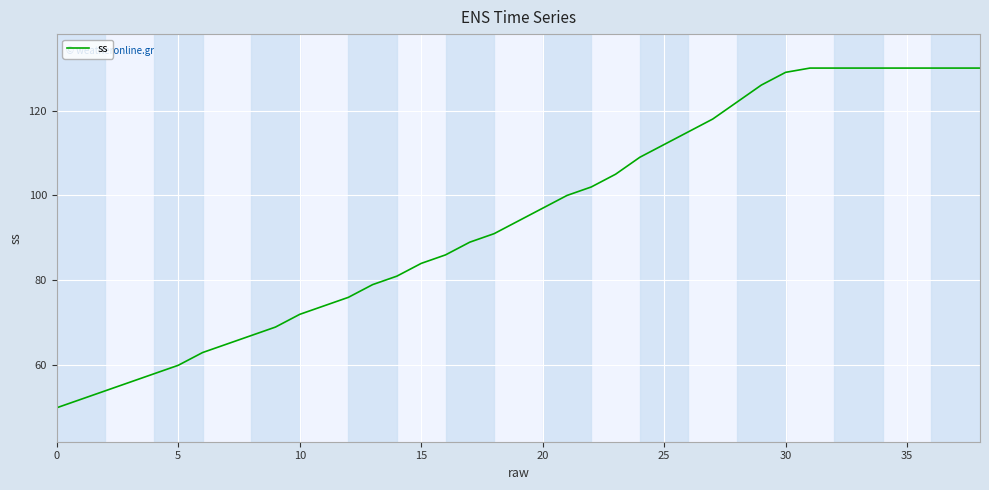

What is the minimum value shown in the chart?

50